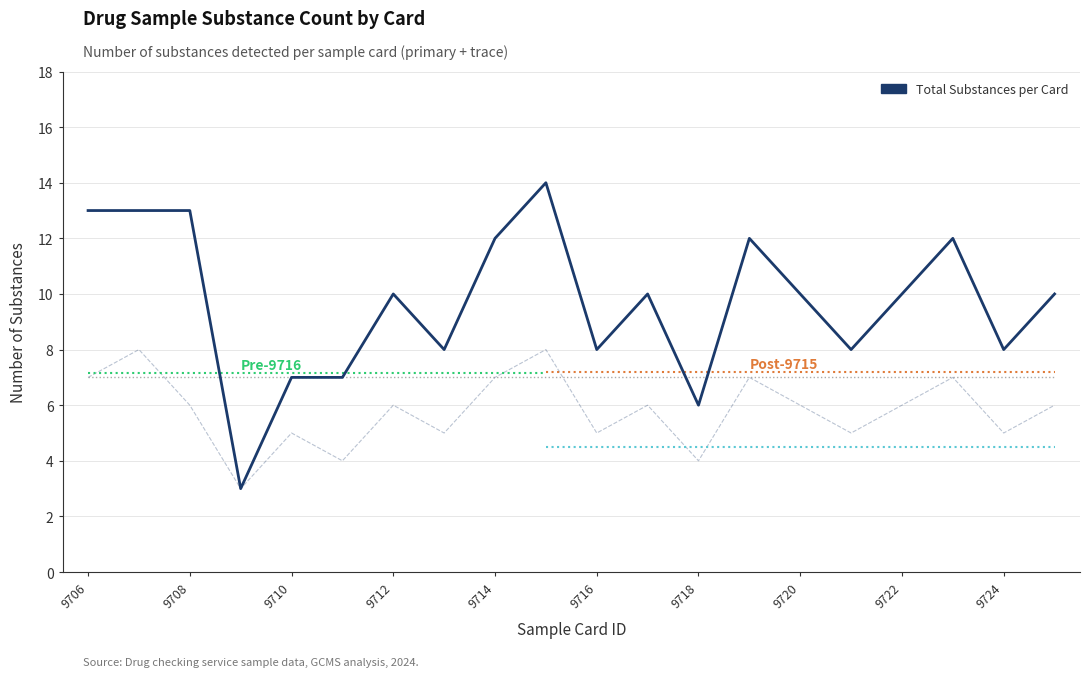

What is the maximum value shown in the chart?

14